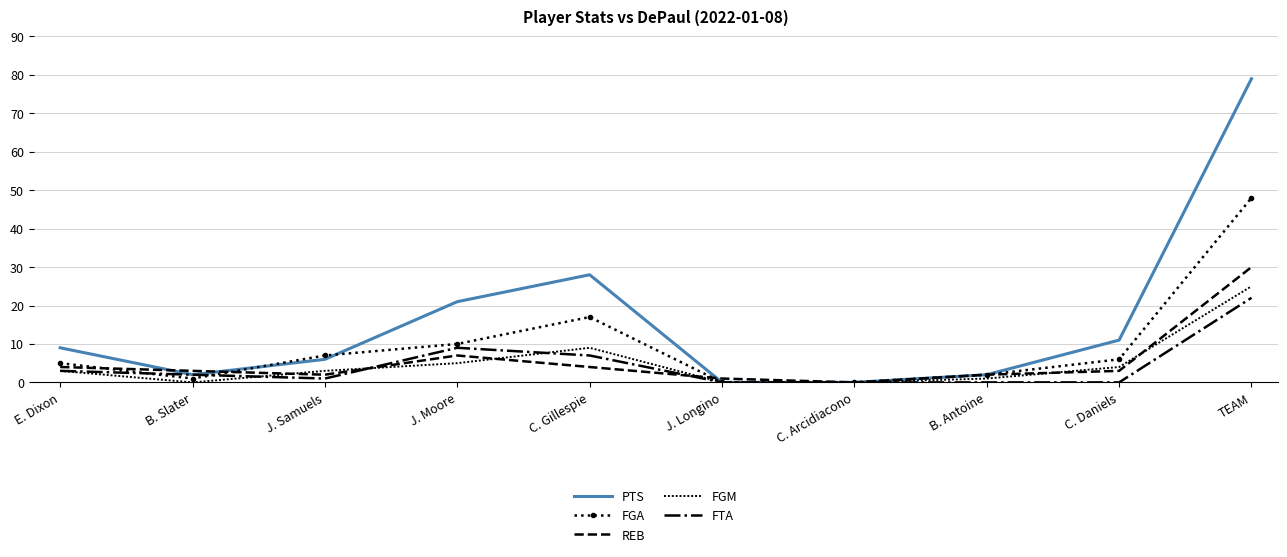

True or false: FTA and REB cross at least once.

True